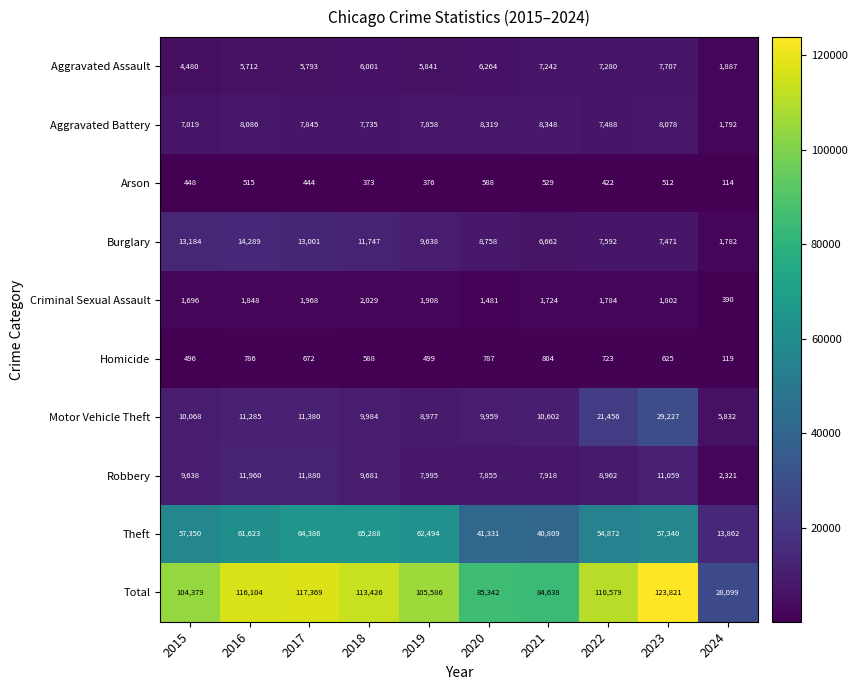

Which category has the lowest value across all series?

2024